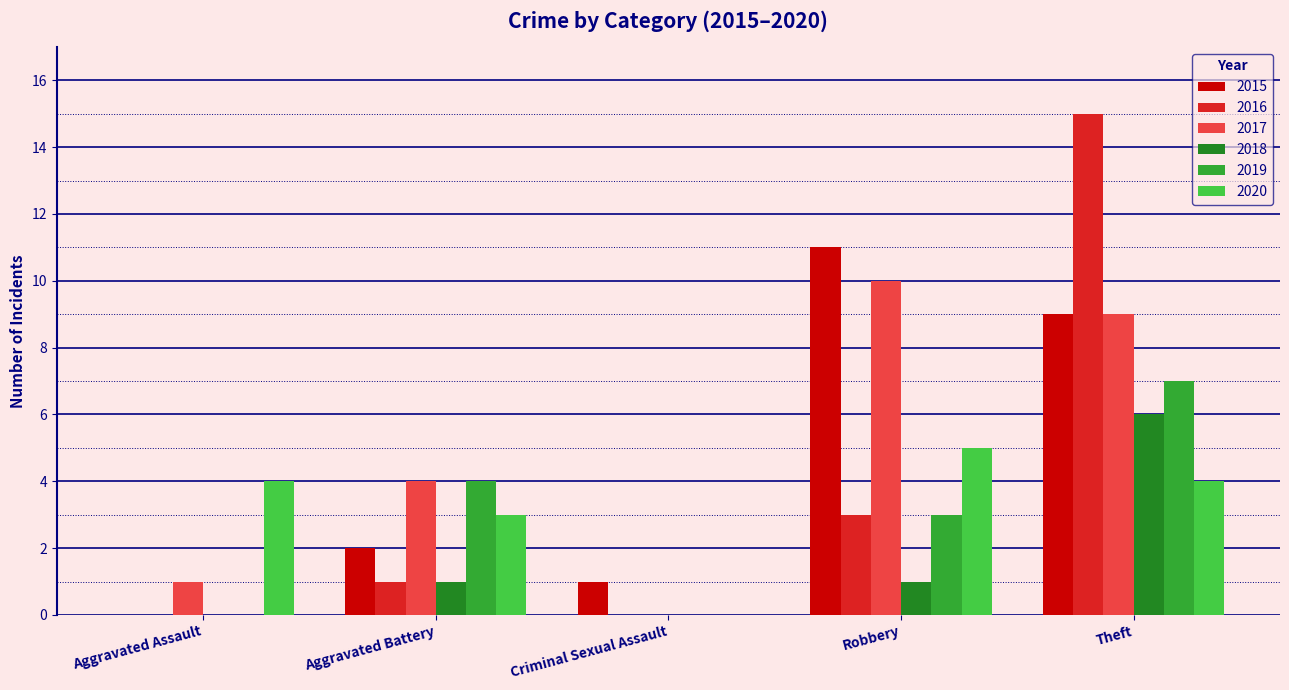

Does the chart contain stacked bars?

No